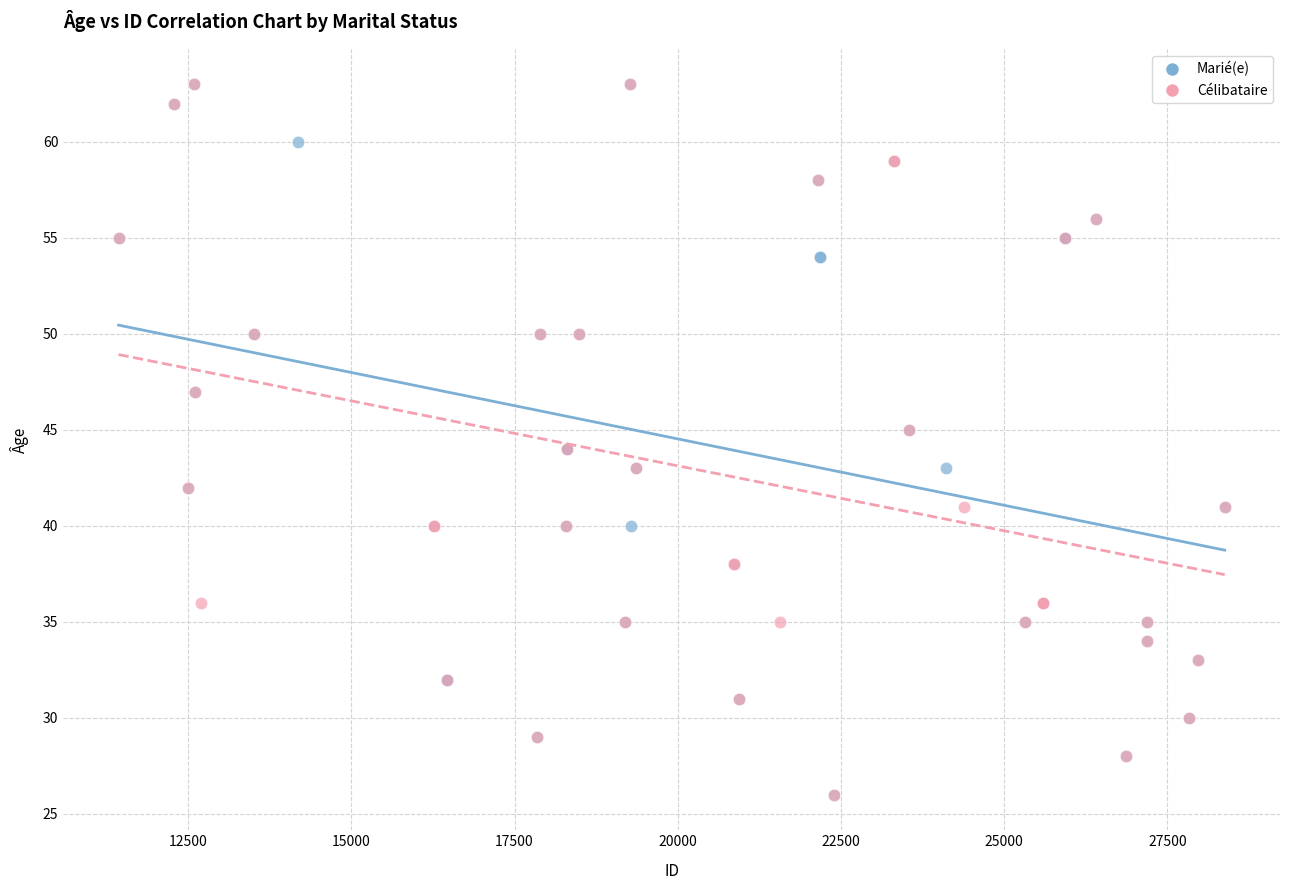

What are all the series names shown in the legend?

Marié(e), Célibataire